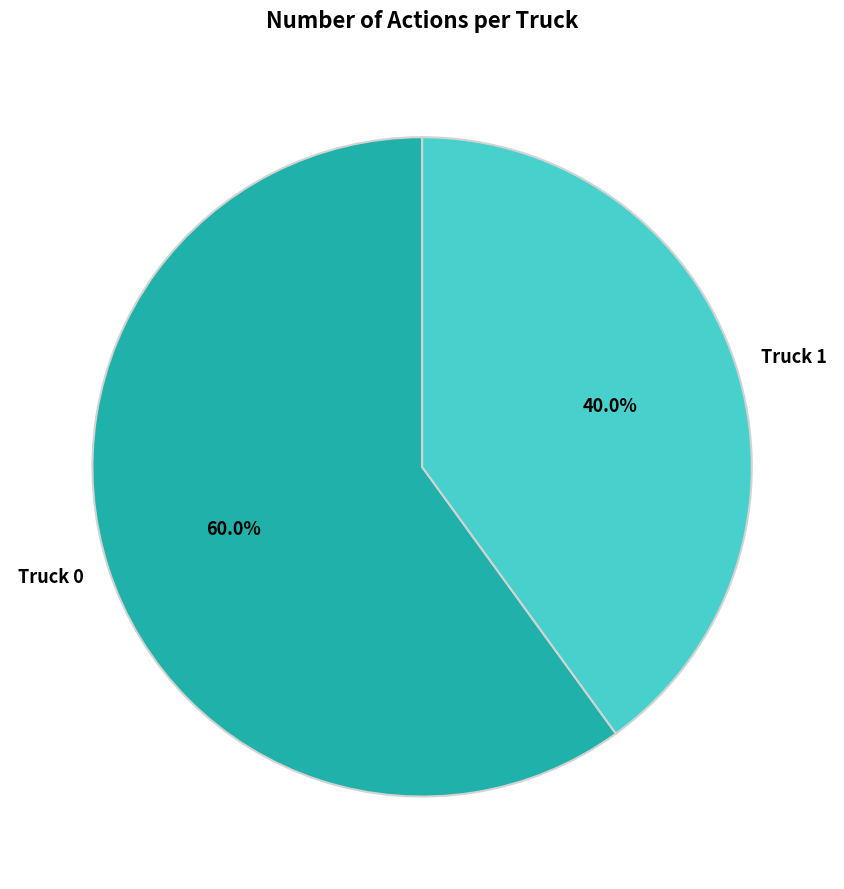

Which slice is the largest?

Truck 0